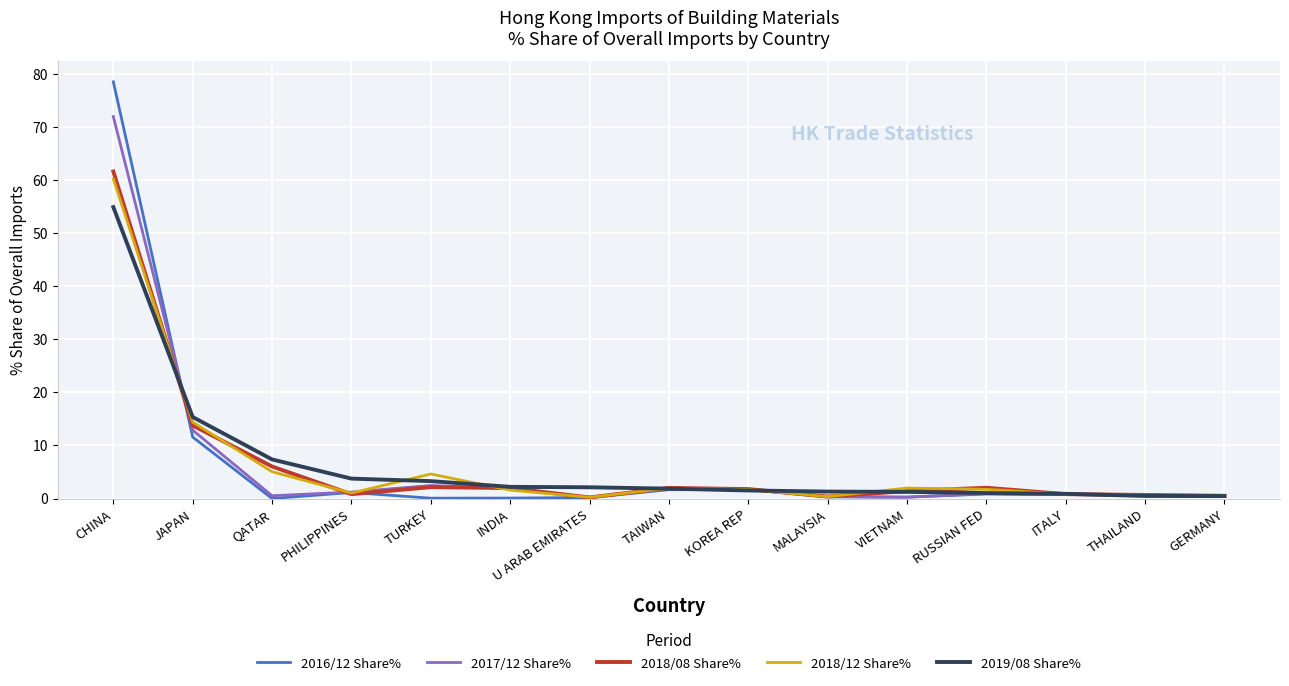

Which series has the largest range (max minus min)?

2016/12 Share%